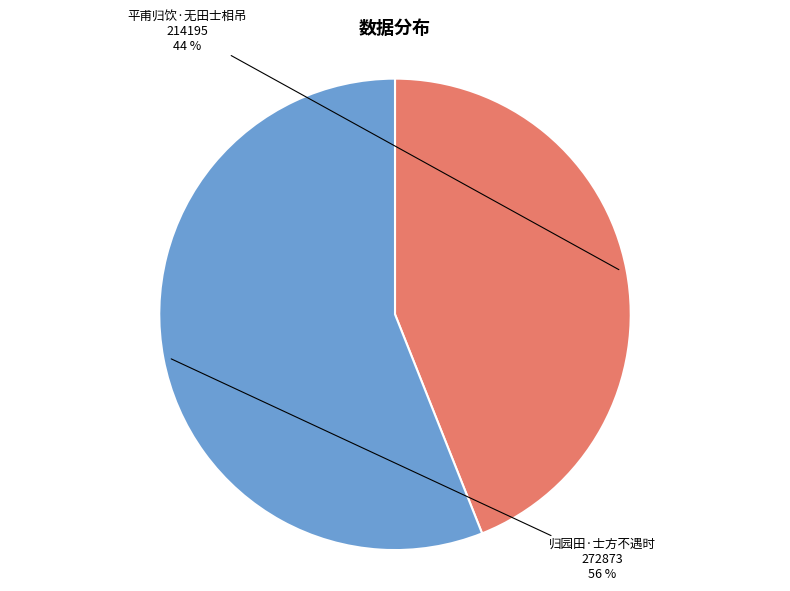

Count the number of slices in the pie.

2